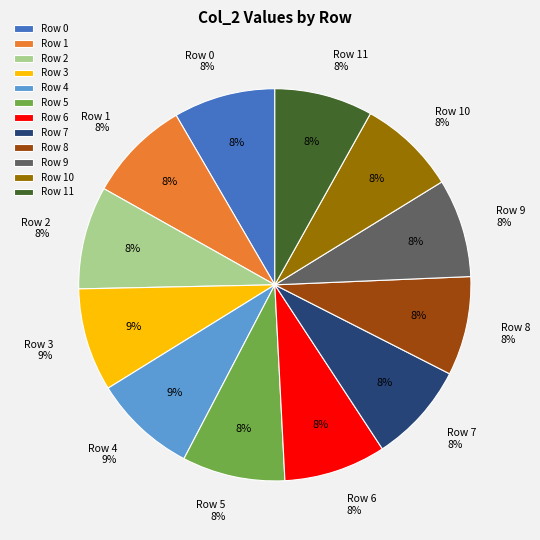

Is the sum of Row 8 and Row 4 greater than half?

No